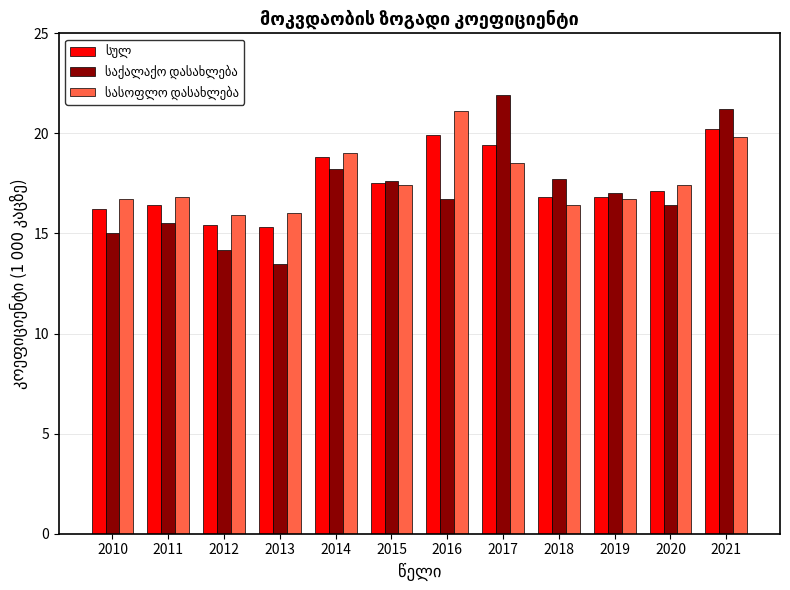

Which label corresponds to the smallest value in the chart?

2013